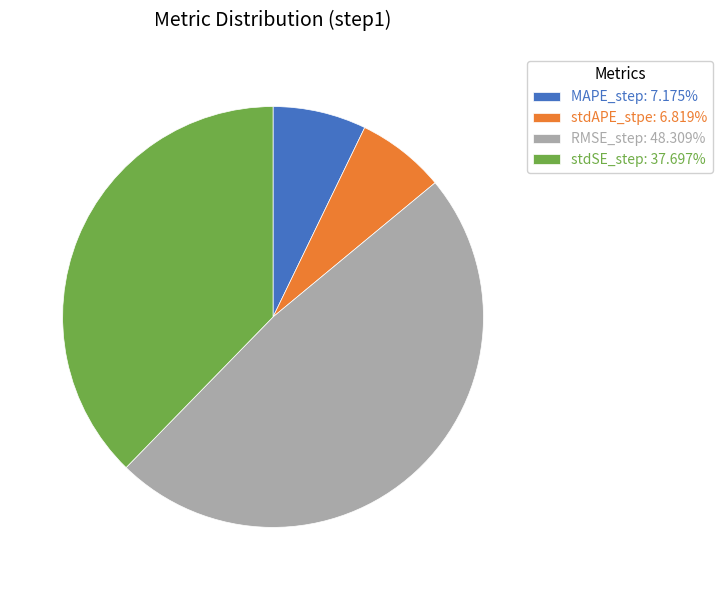

Count the number of slices in the pie.

4